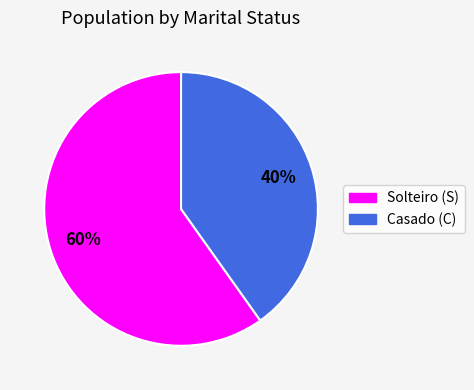

Which category has the biggest portion of the pie?

Solteiro (S)